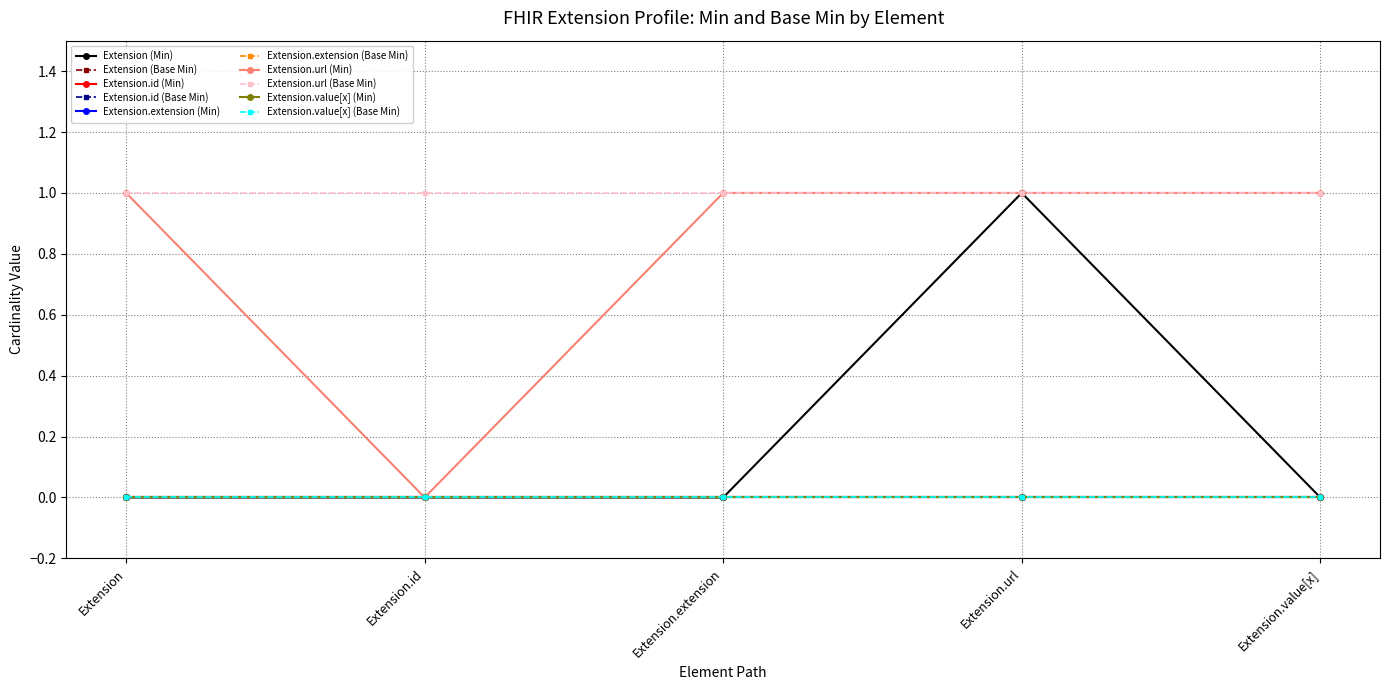

Is this an area chart (filled region under the line)?

No